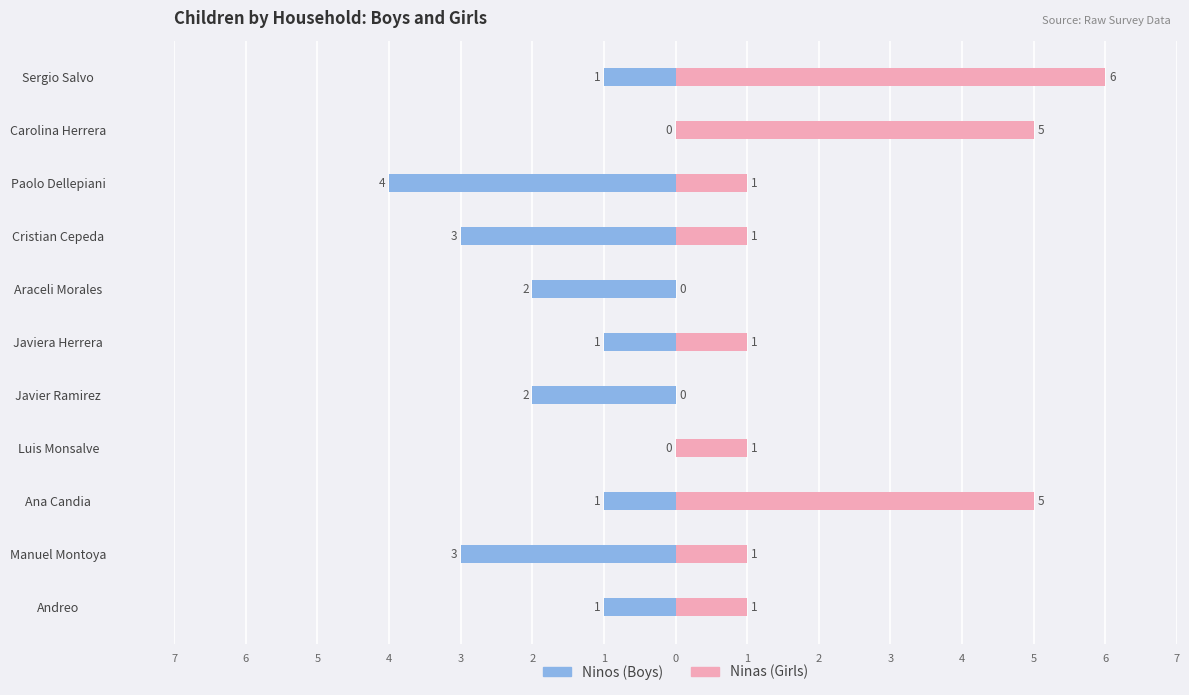

True or false: Ninos has a value of -1 at Ana Candia.

True